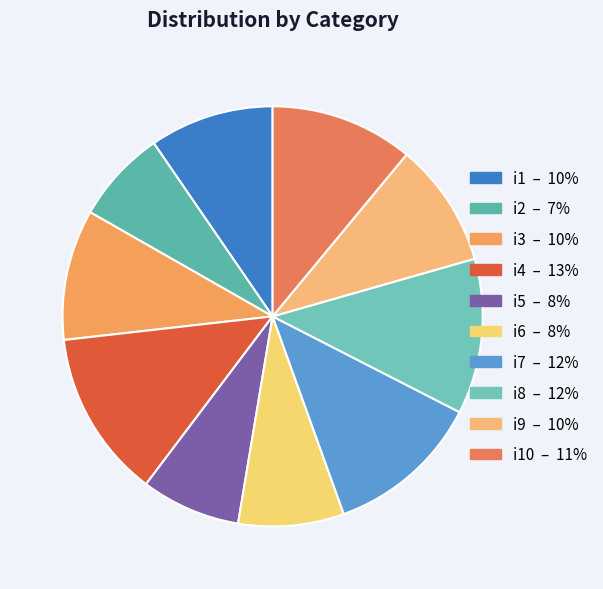

Count the number of slices in the pie.

10